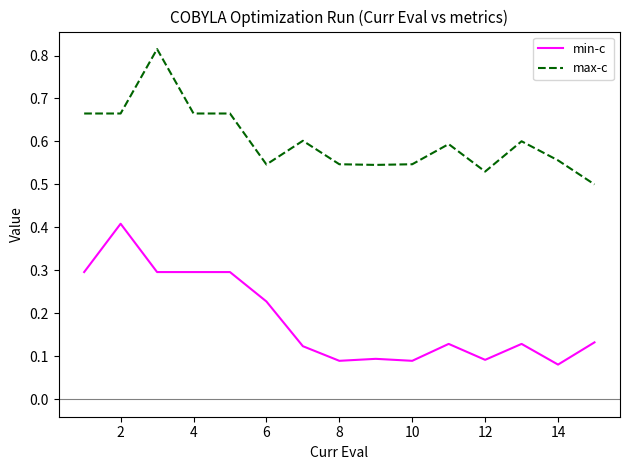

True or false: max-c and min-c intersect in this chart.

False